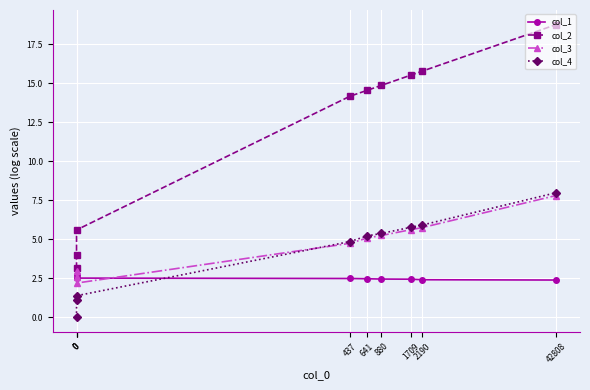

Rank the series by their maximum value, from highest to lowest.

col_2, col_4, col_3, col_1